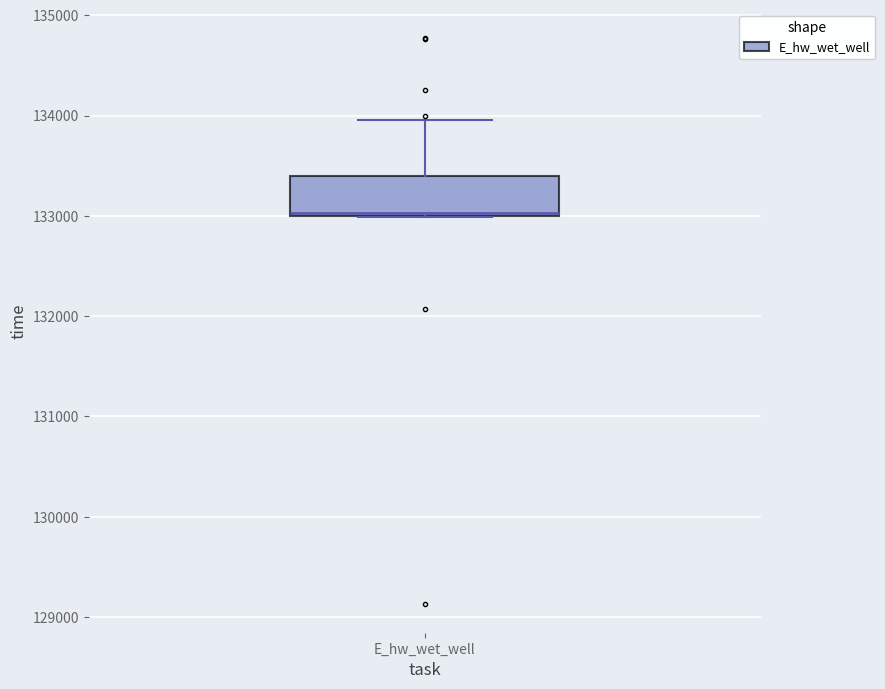

Transcribe this box plot: give where the median line is, the range the box spans, and where the two whiskers end, as read against the y-axis. The values are not printed on the chart, so give them approximately, as read against the axis.

median 133000, box 133000 to 133400, whiskers 133000 to 134000